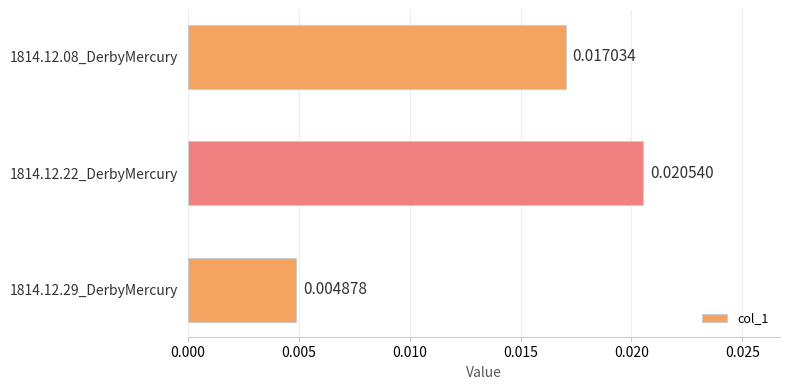

Which has a higher value, 1814.12.29_DerbyMercury or 1814.12.08_DerbyMercury?

1814.12.08_DerbyMercury